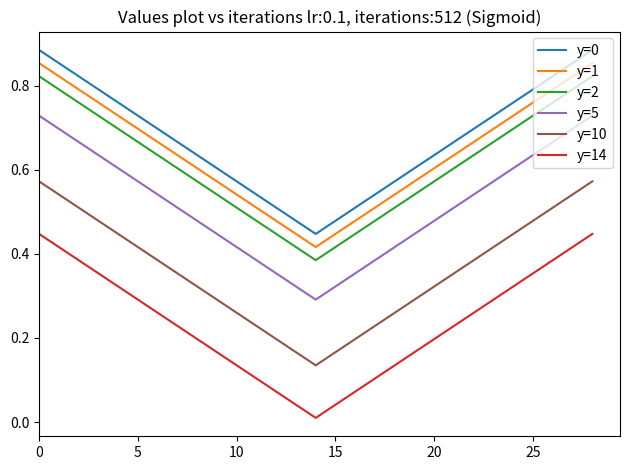

True or false: y=10 and y=0 intersect in this chart.

False